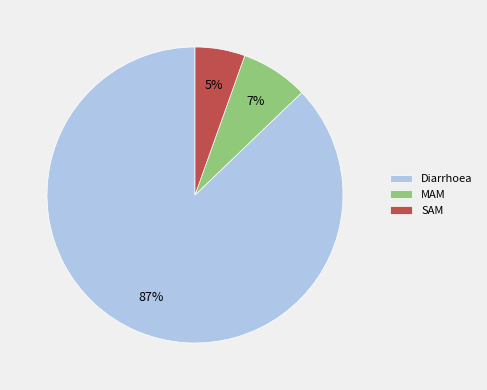

Which category has the smallest portion of the pie?

SAM